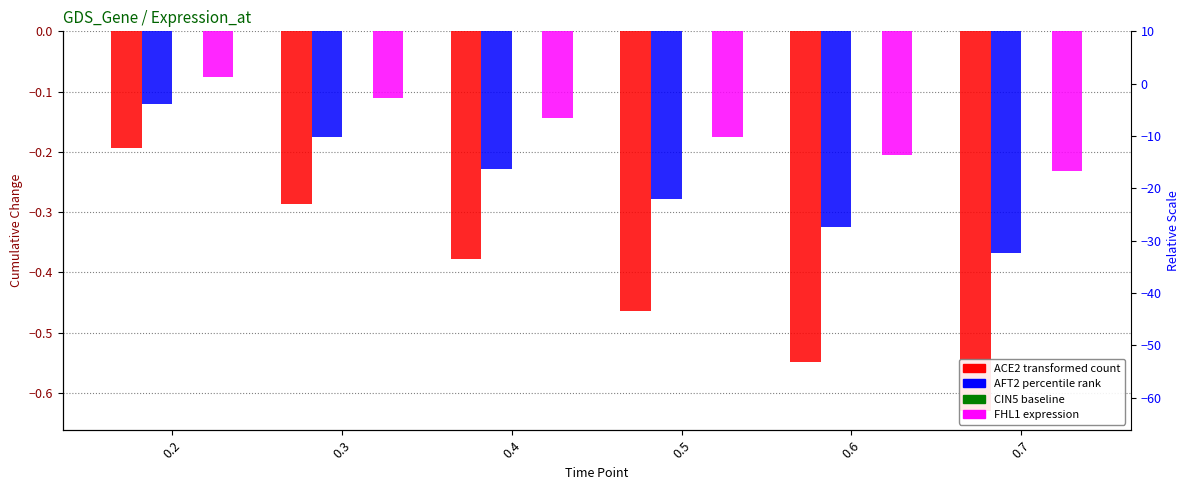

Rank the series at 0.4 from lowest to highest value.

ACE2, AFT2, FHL1, CIN5